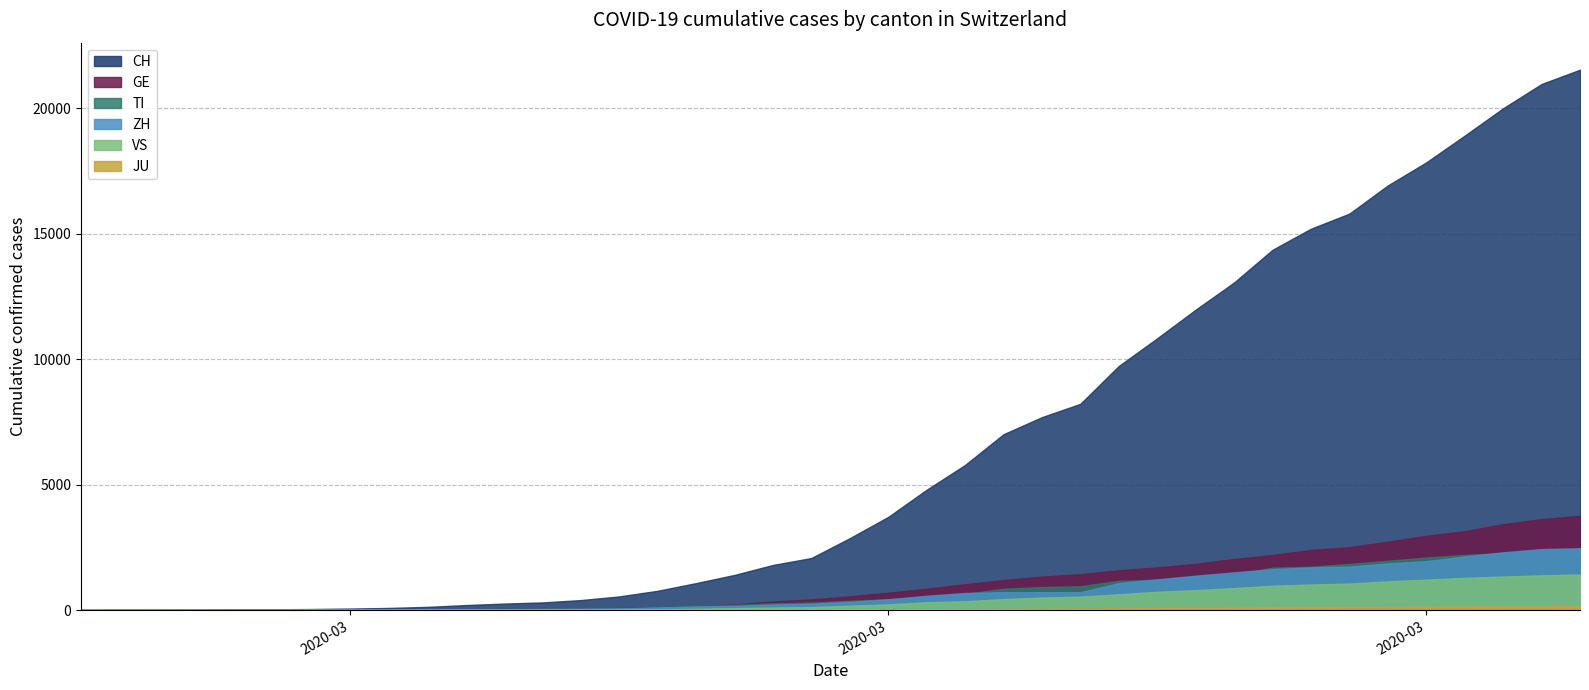

What are all the series names shown in the legend?

CH, GE, TI, ZH, VS, JU